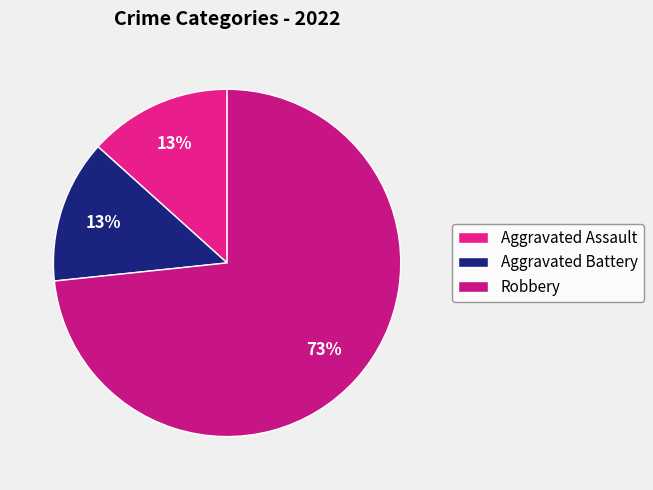

What is the smallest slice in the pie chart?

Aggravated Assault